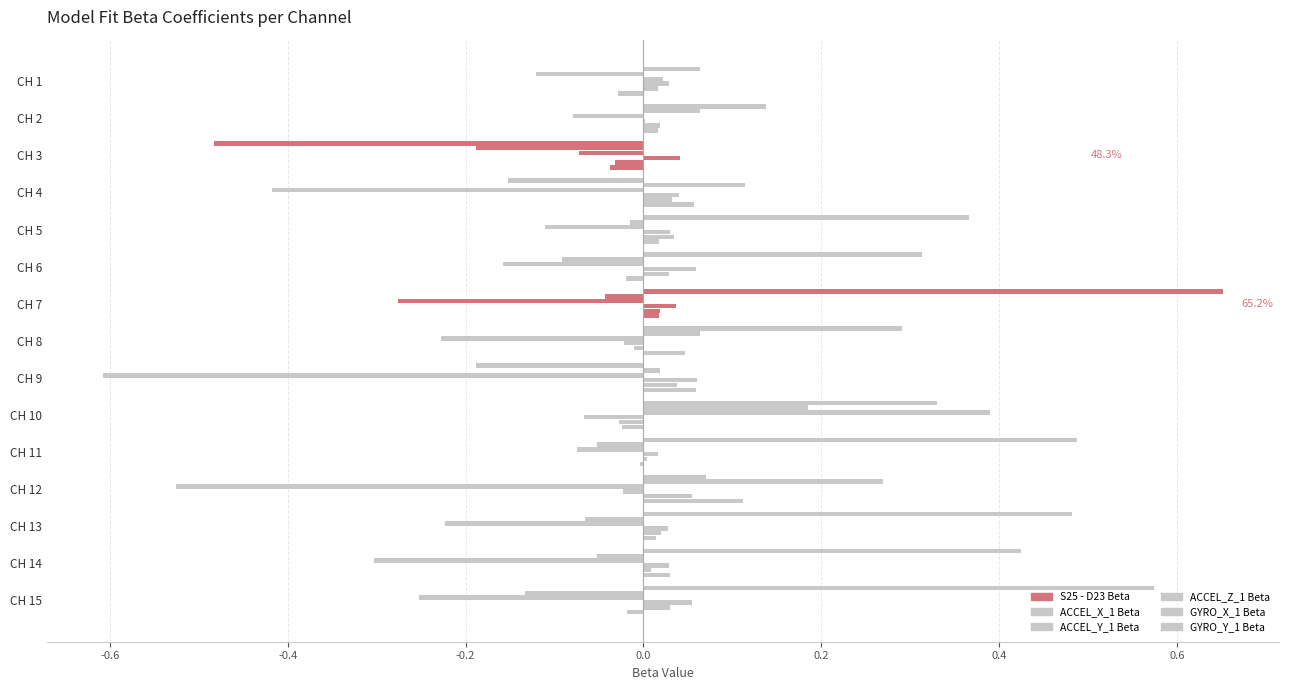

How many distinct data groups are displayed?

6